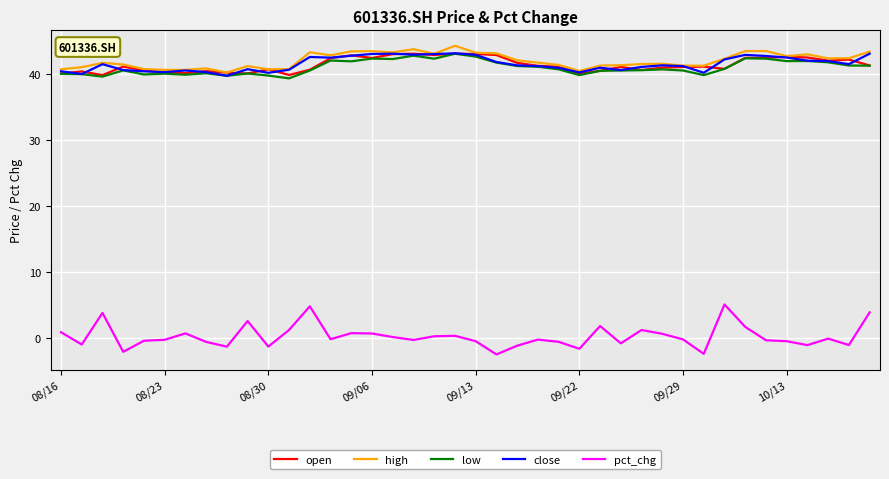

True or false: open and close intersect in this chart.

True